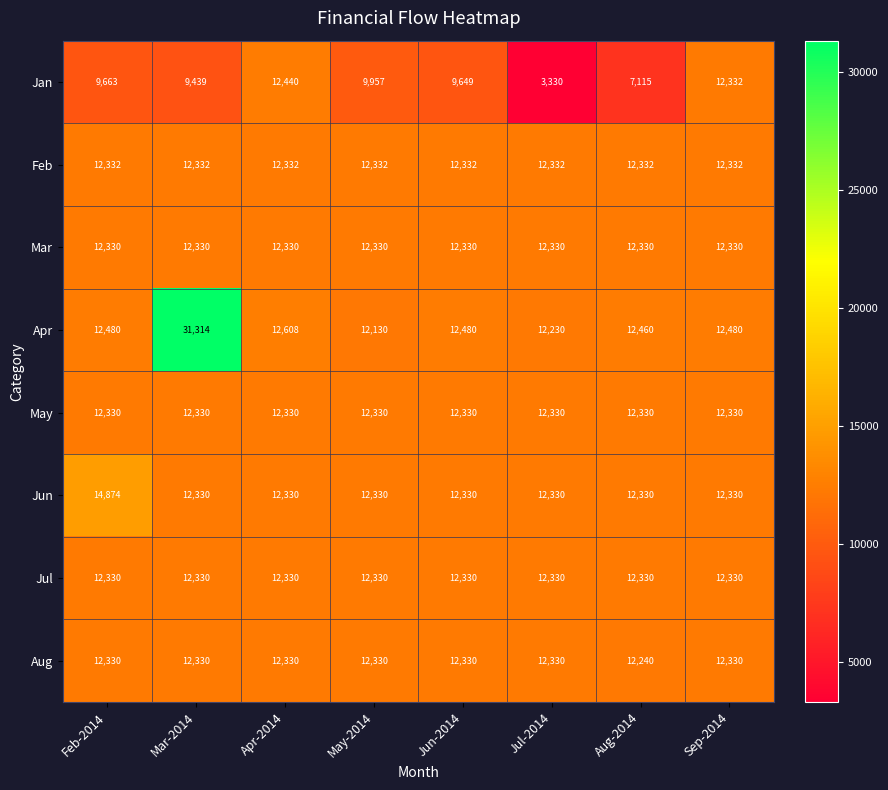

At which category does the chart reach its minimum across all series?

Jul-2014